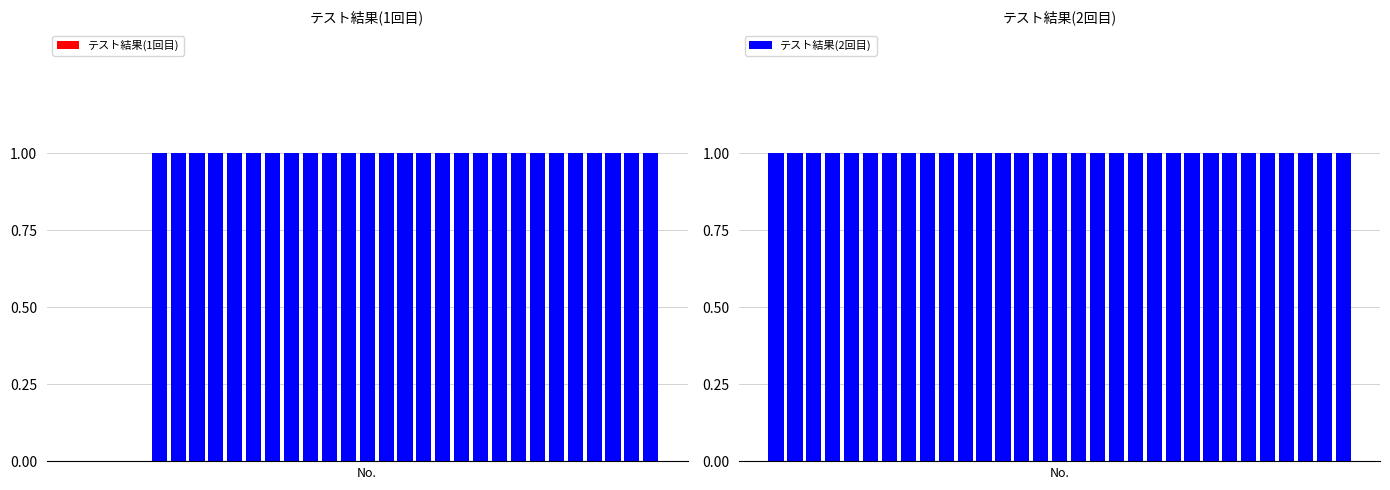

What are all the series names shown in the legend?

テスト結果(1回目), テスト結果(2回目)